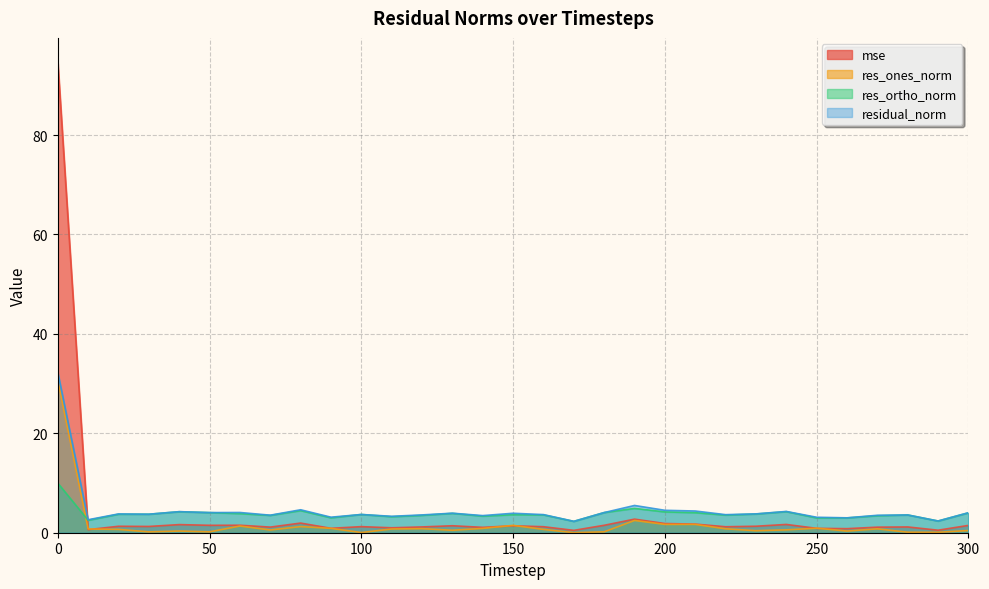

Which category has the lowest value in the res_ones_norm series?

170